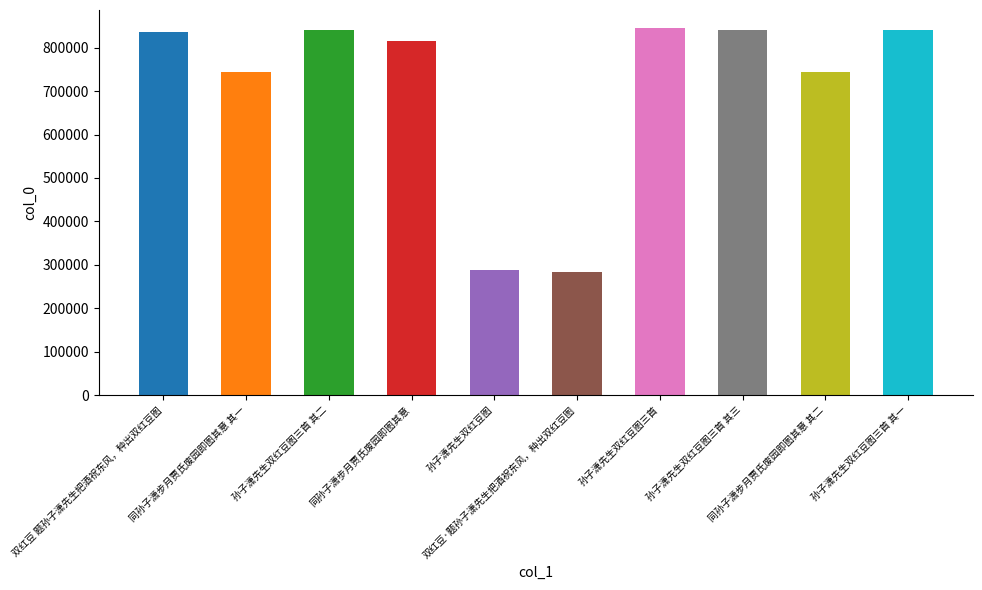

What is the sum of the values at 孙子潇先生双红豆图 and 双红豆 题孙子潇先生把酒祝东风，种出双红豆图?

1122300